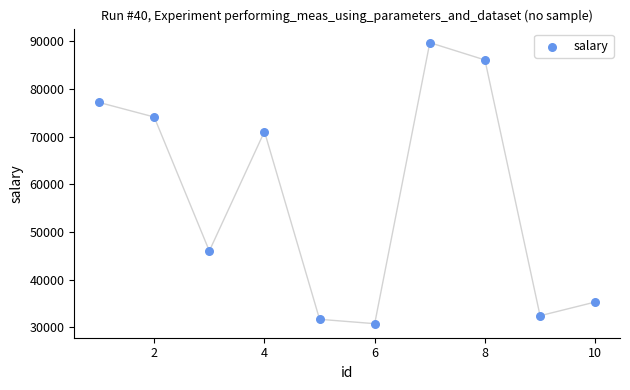

What Y value in the scatter plot is closest to 60252?

71090